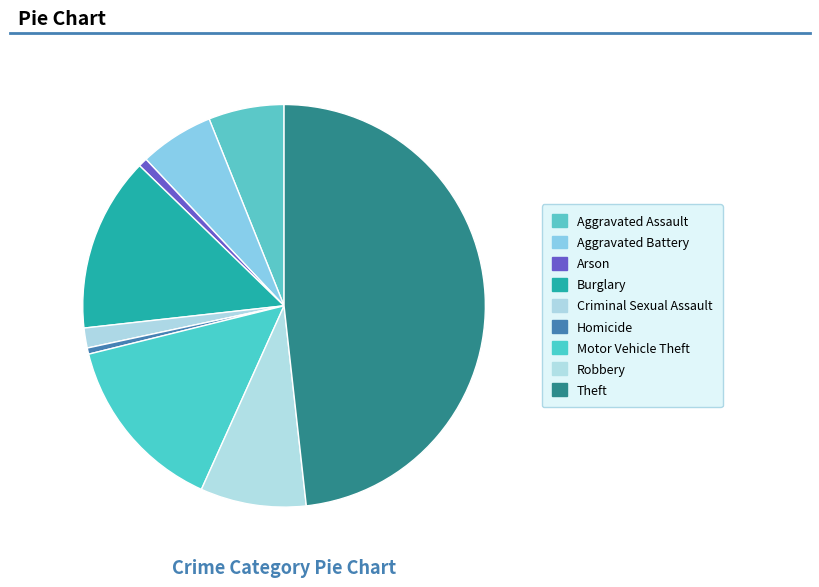

The Aggravated Assault slice represents 6% of the pie. True or false?

True